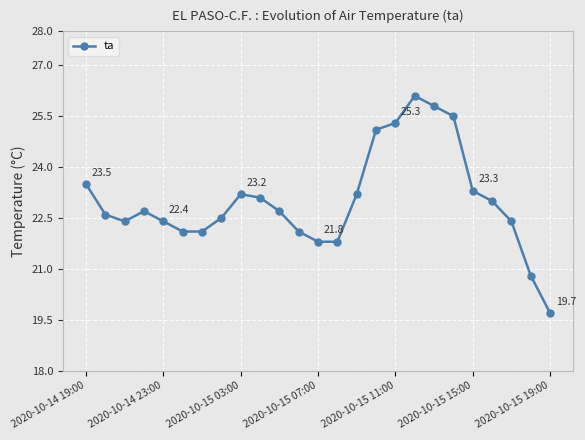

What is the sum of all values?

575.2